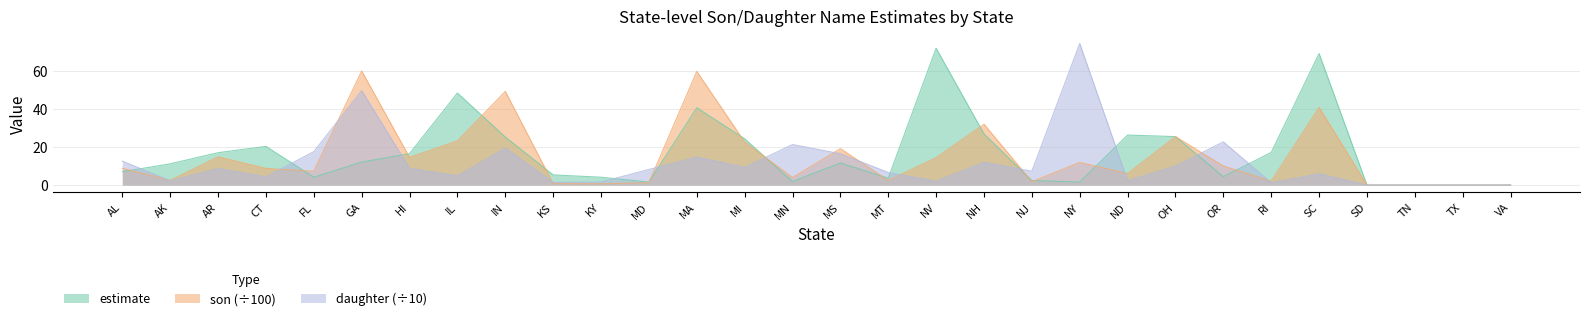

Which label corresponds to the largest value in the chart?

NY